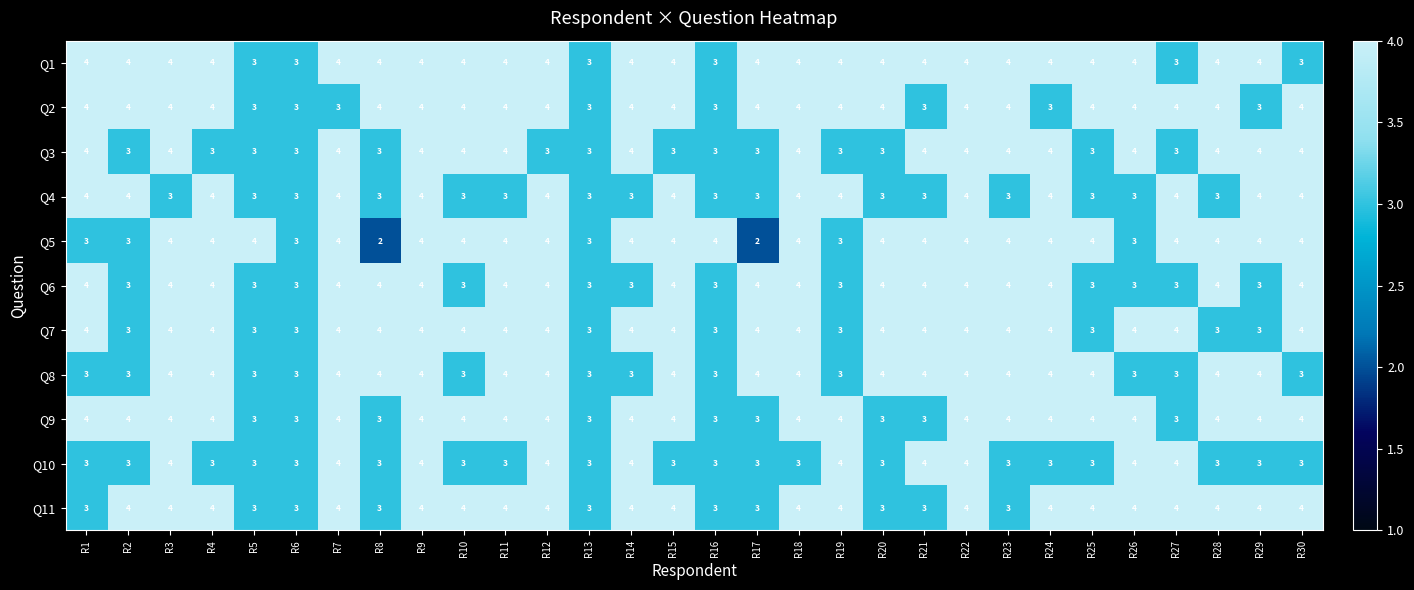

Is the value of Q2 at R4 greater than the value of Q10 at R25?

Yes